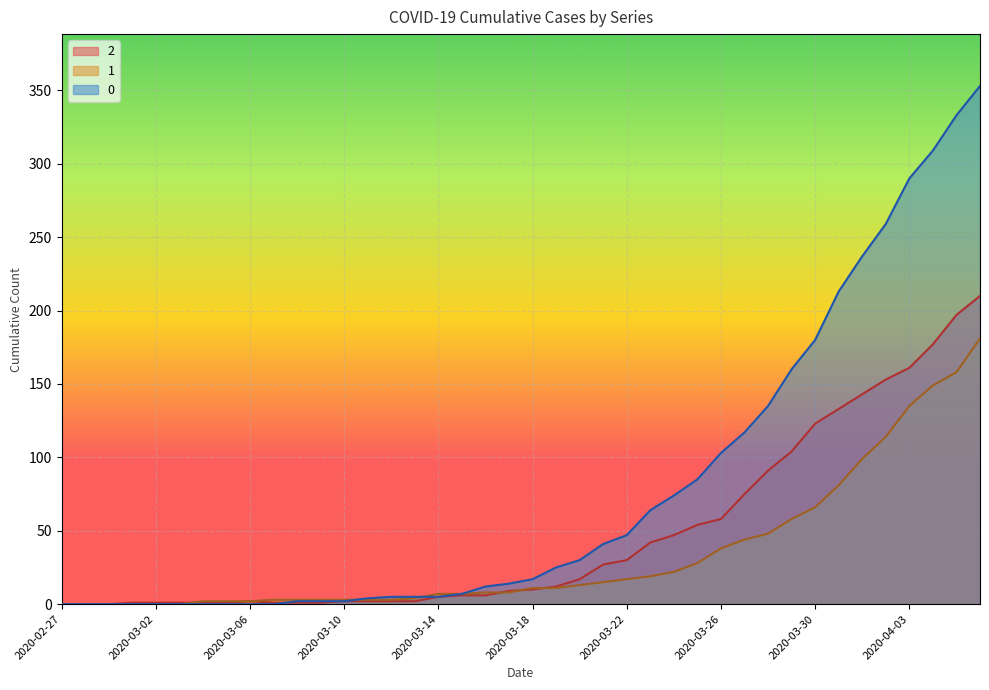

In 2, how many points are higher than both neighbors (excluding endpoints)?

1